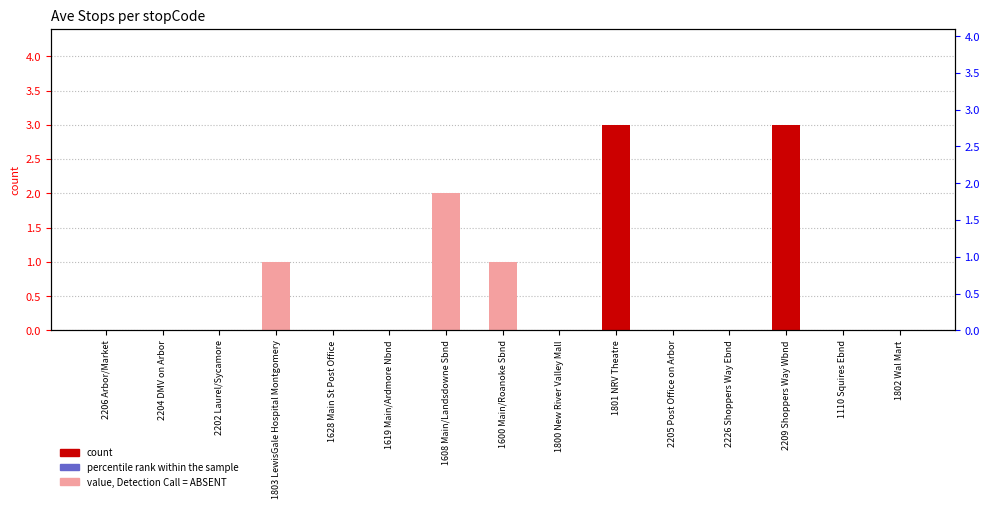

What is the change in value from 2226 Shoppers Way Ebnd to 2209 Shoppers Way Wbnd?

+3